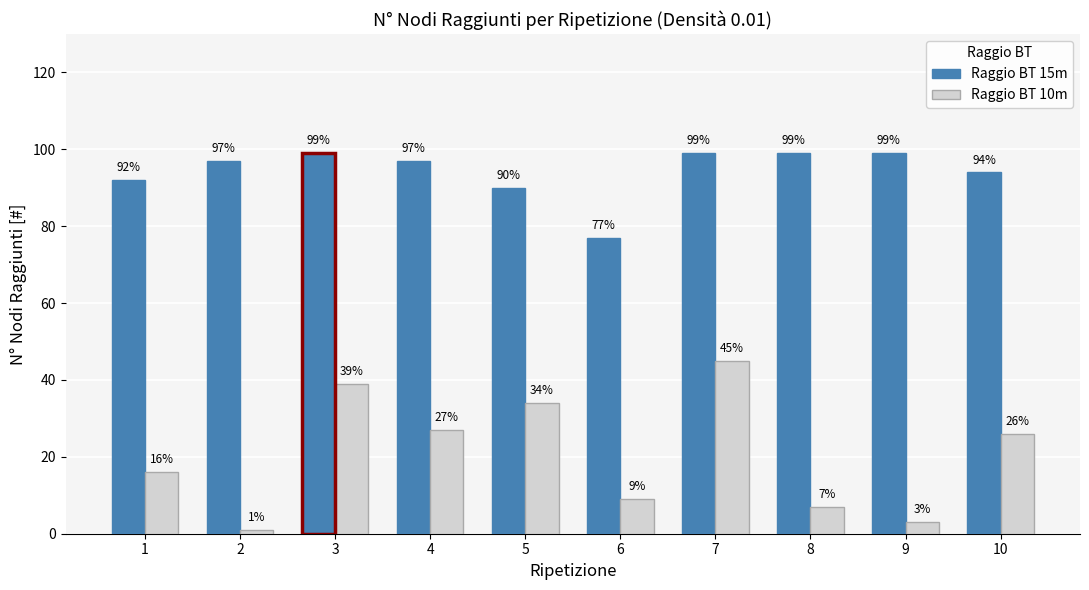

What is the difference between the highest and lowest values at 4?

70